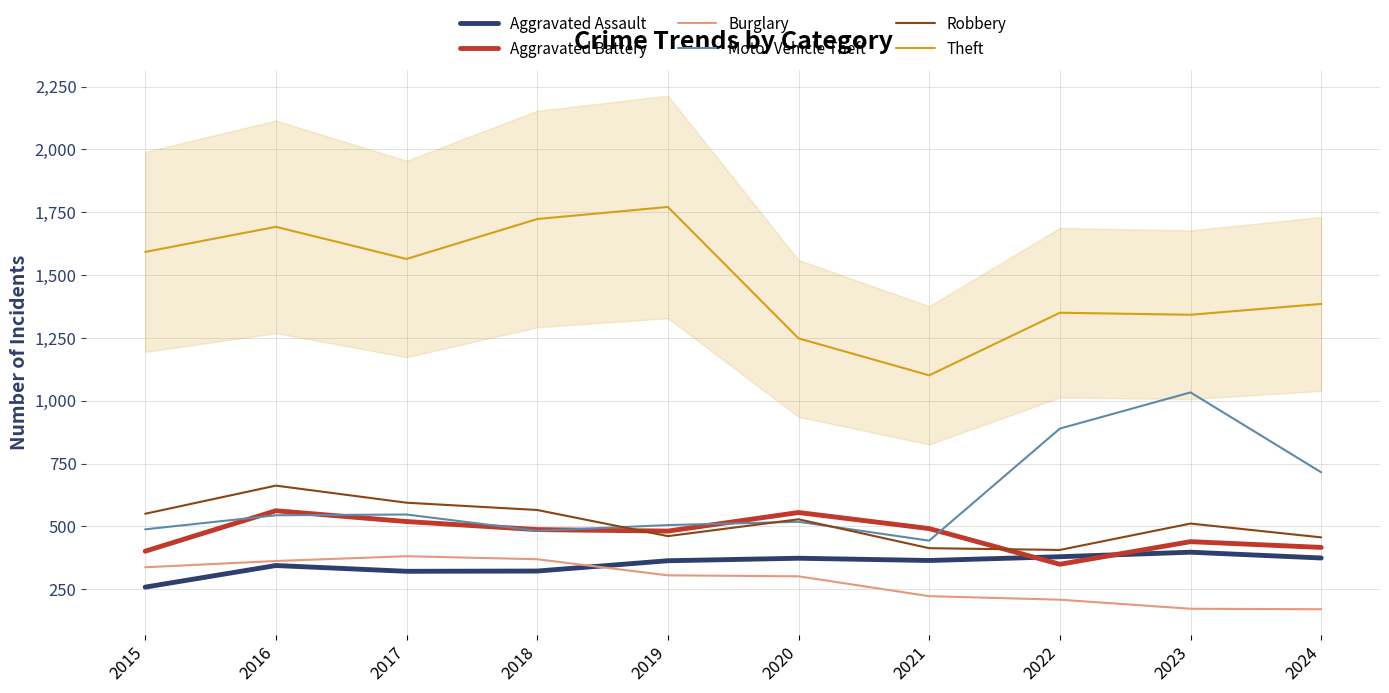

Where is Burglary nearest to the value 275?

2020